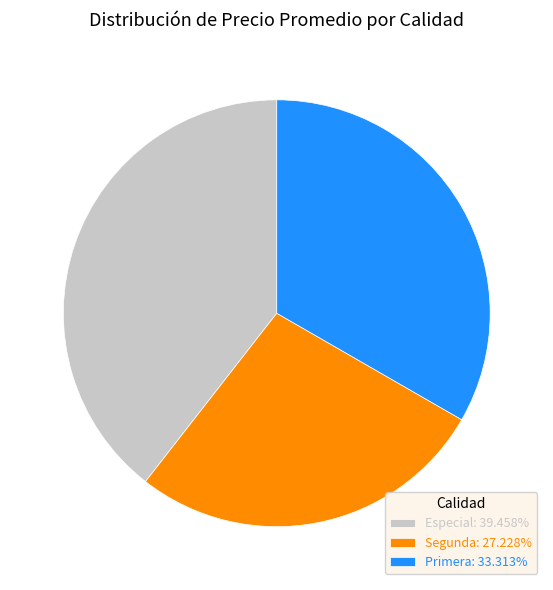

Combined, do Especial: 39.458% and Segunda: 27.228% account for over 50%?

Yes